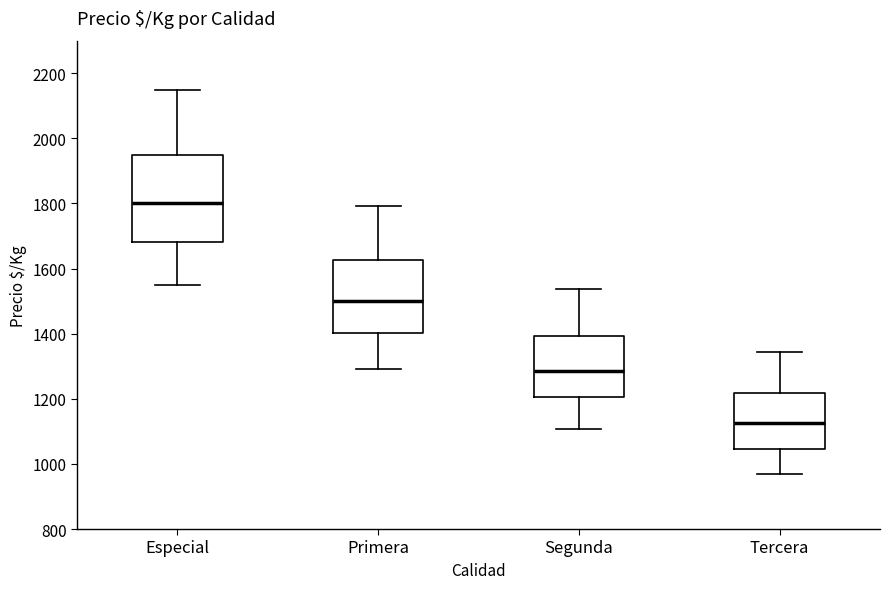

Which box's median line is the highest?

Especial